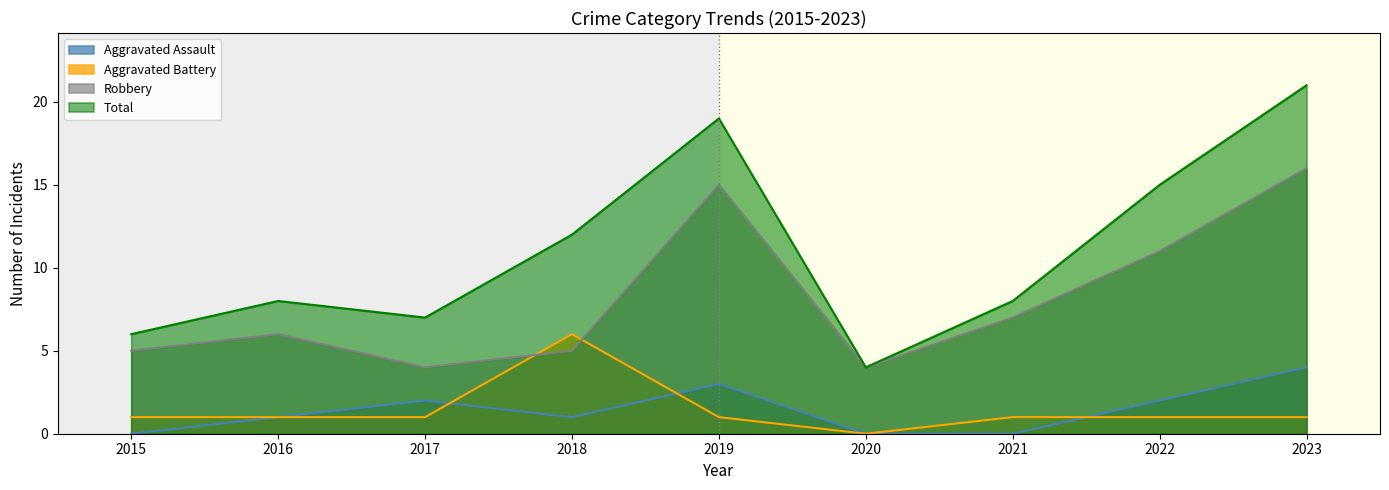

What is the value of the Robbery point at the 4th from the left?

5